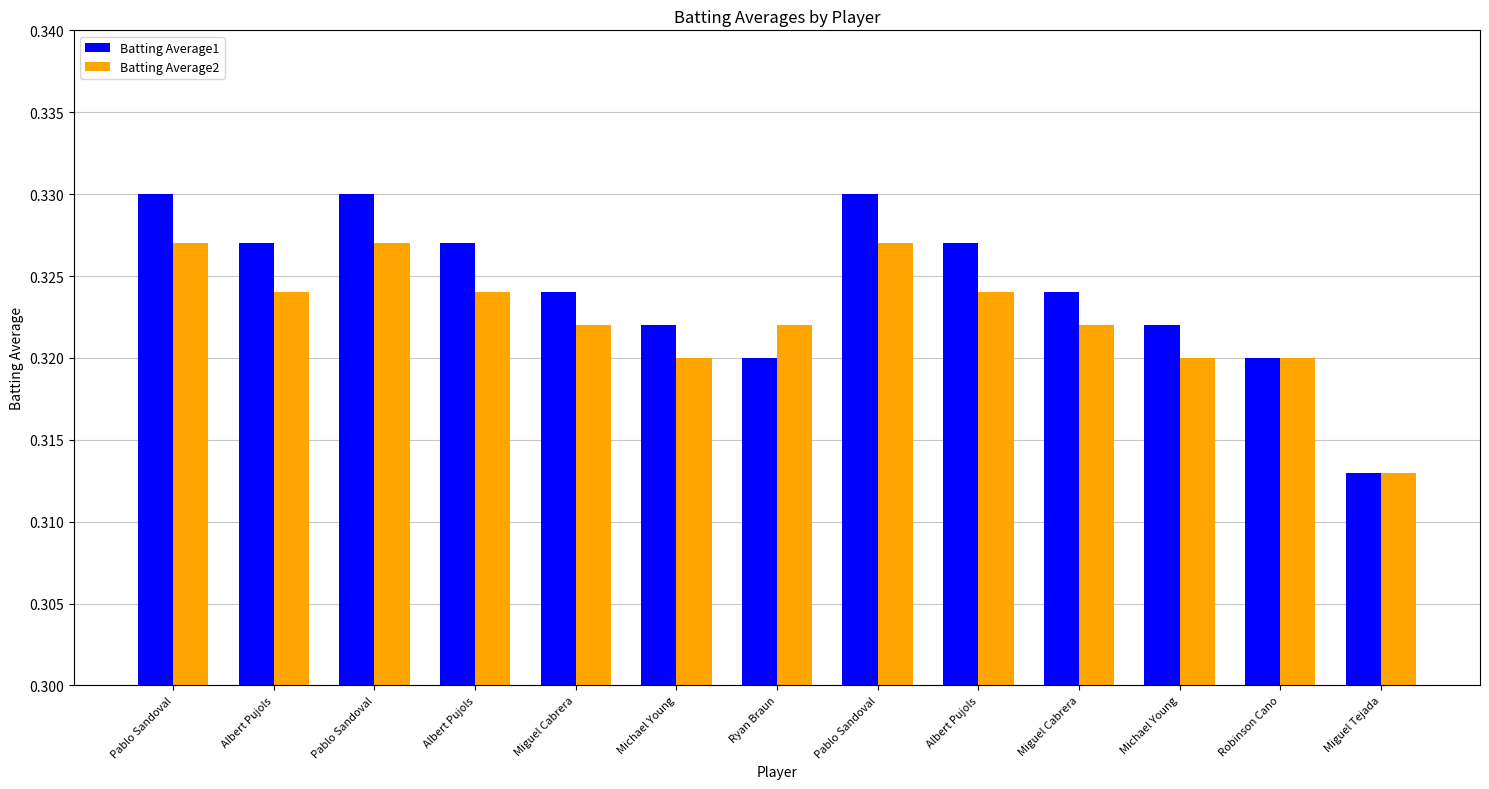

What are all the series names shown in the legend?

Batting Average1, Batting Average2